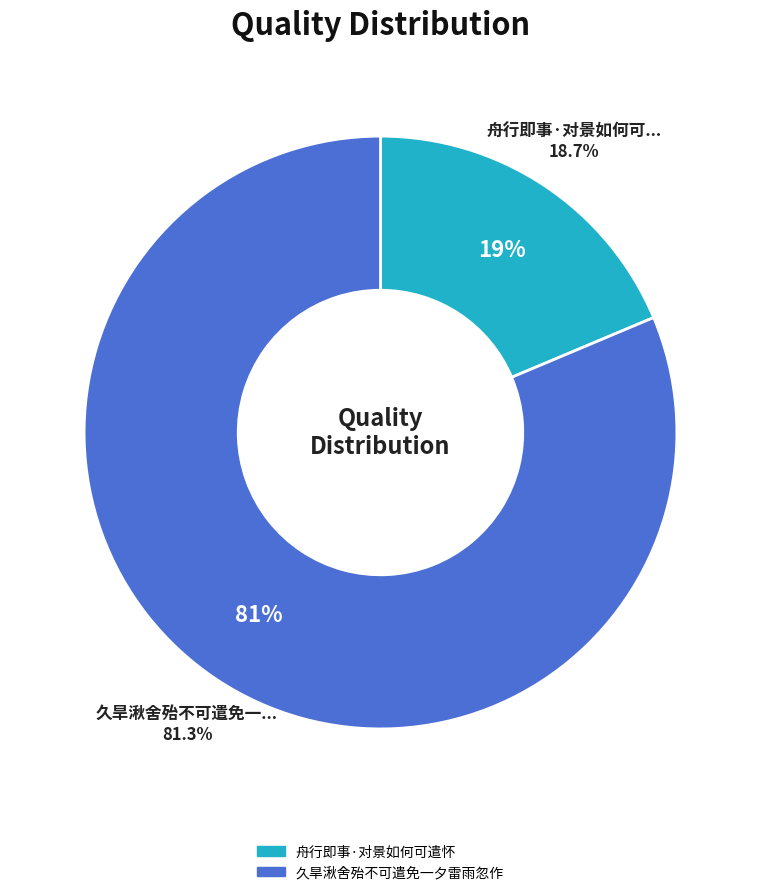

Is the sum of 舟行即事·对景如何可遣怀 and 久旱湫舍殆不可遣免一夕雷雨忽作 greater than half?

Yes